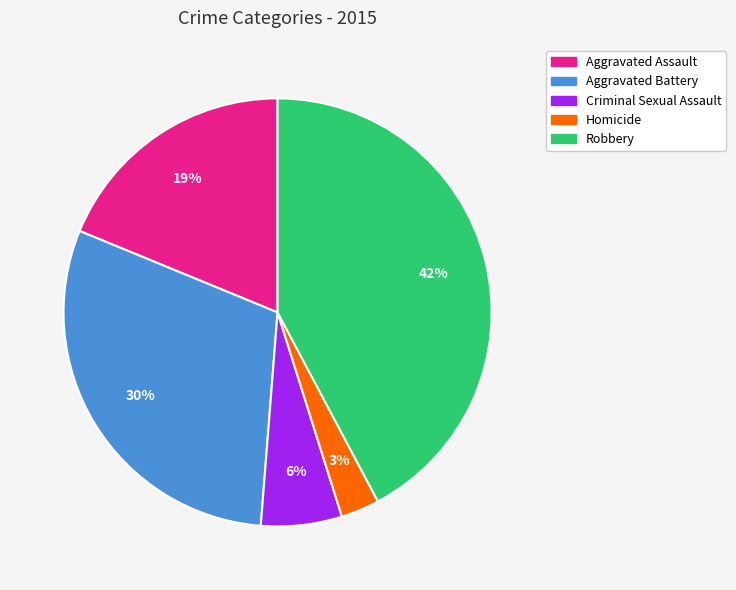

Which has a higher value, Criminal Sexual Assault or Aggravated Battery?

Aggravated Battery